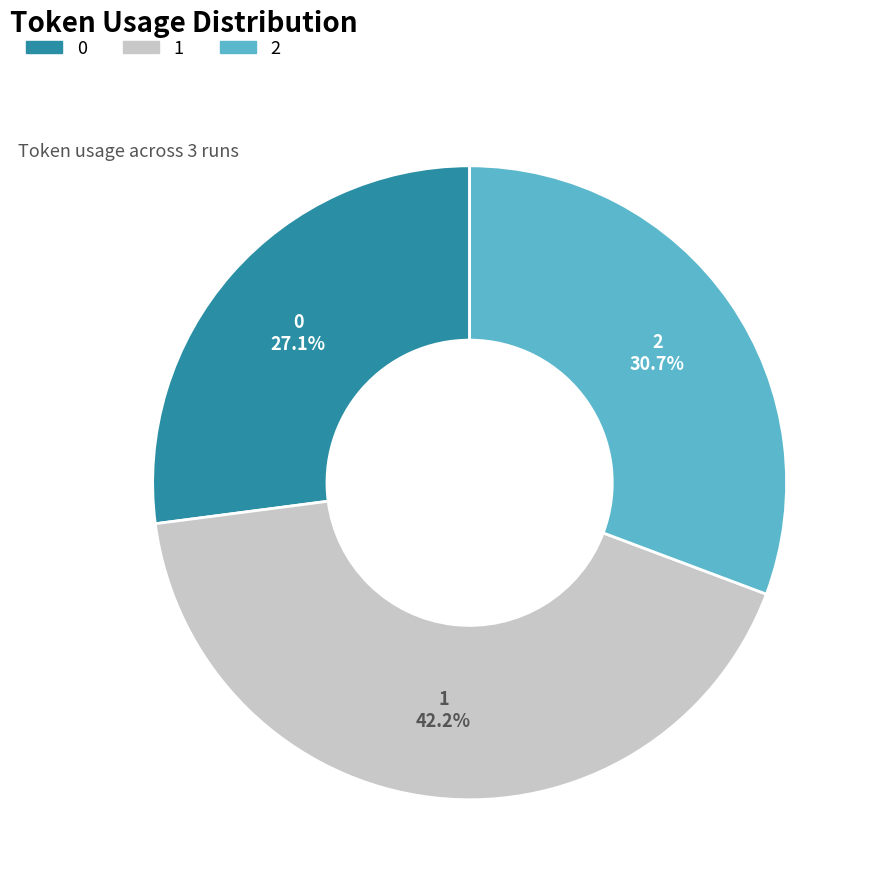

The 0 slice represents 38% of the pie. True or false?

False